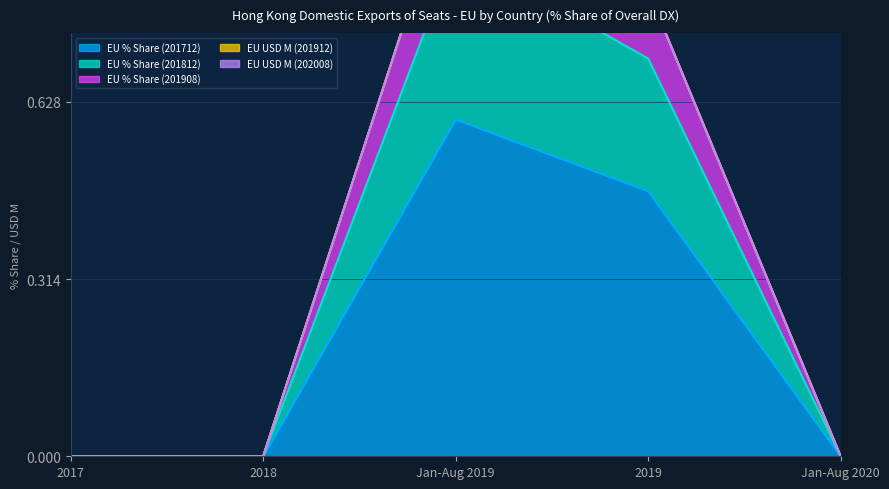

Which category has the highest value in the EU % Share (201712) series?

Jan-Aug 2019